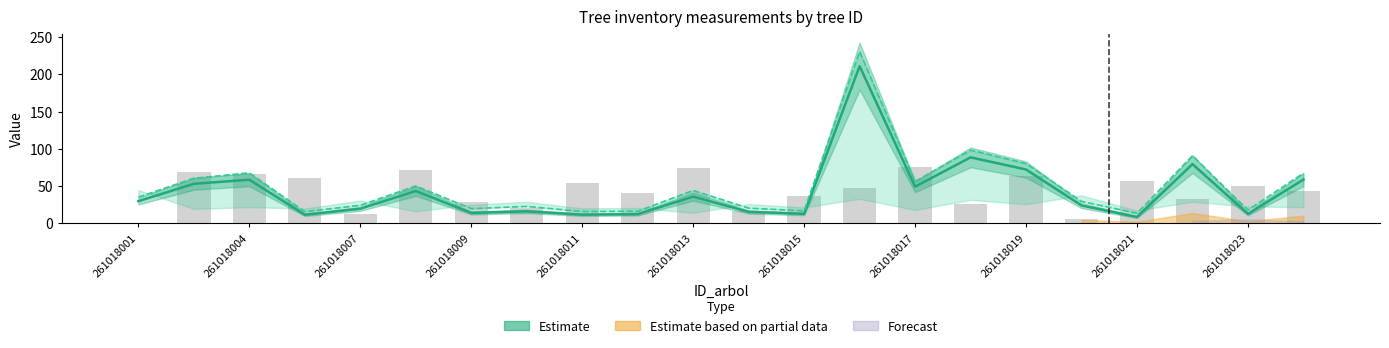

Does the chart contain stacked bars?

No